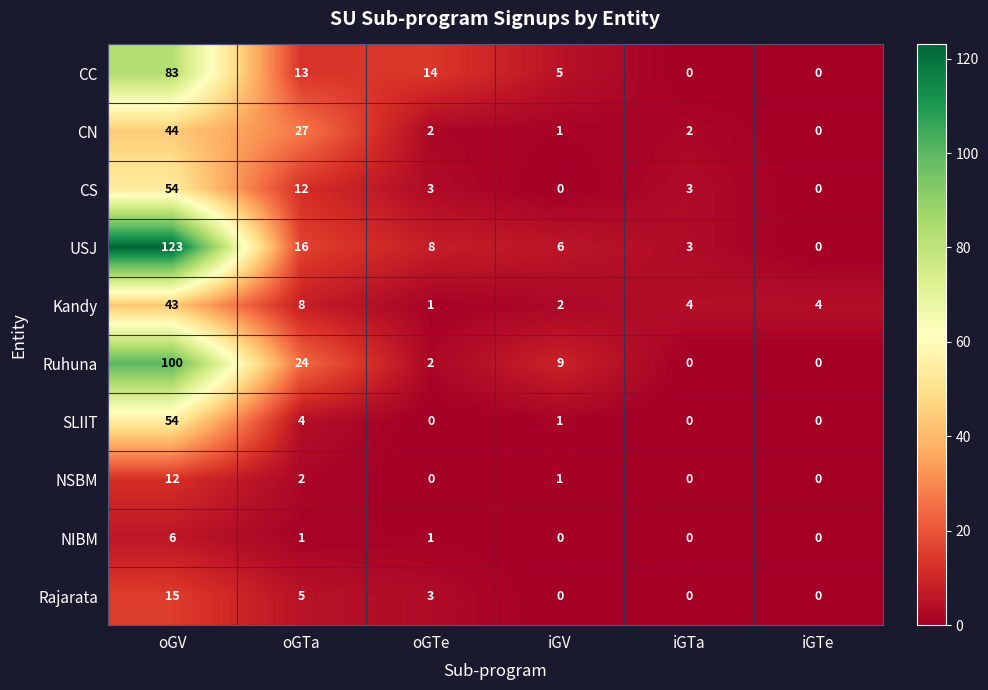

True or false: Ruhuna has a value of 24 at oGTa.

True